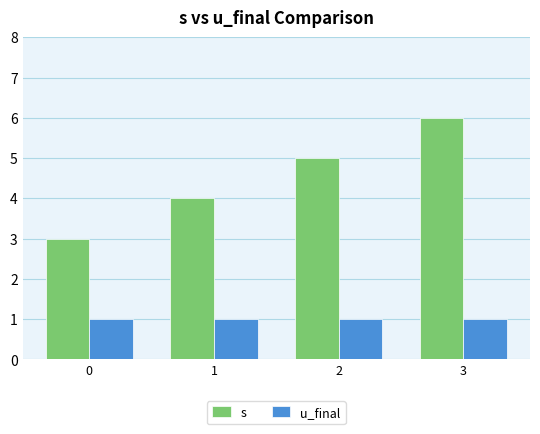

List the series in order of their overall mean, highest first.

s, u_final